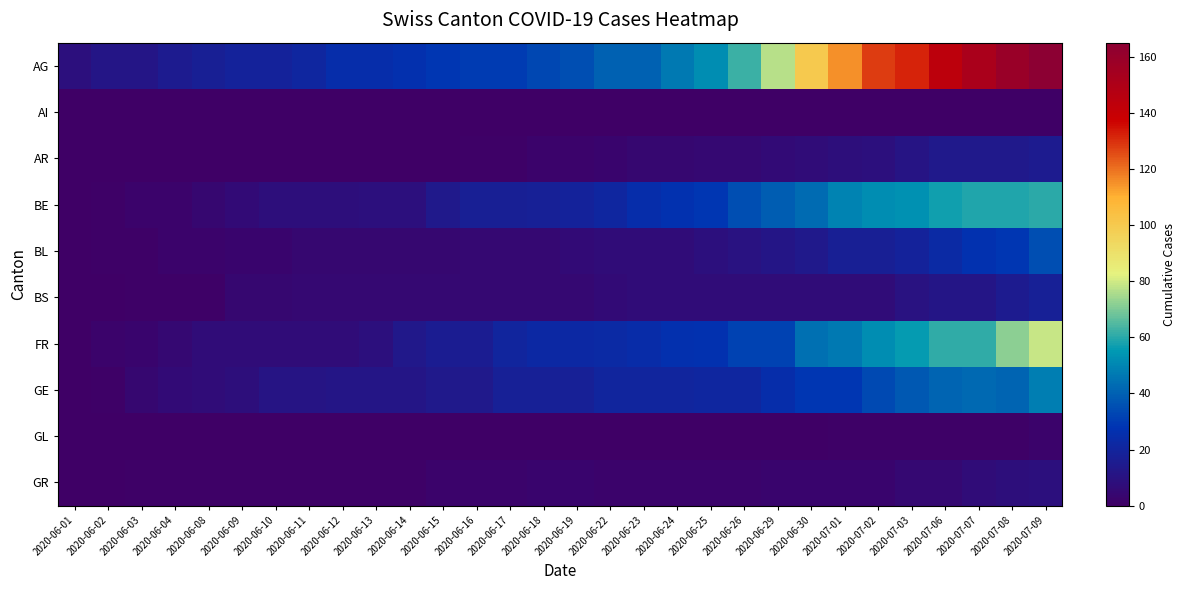

Which category has the lowest value across all series?

2020-06-01